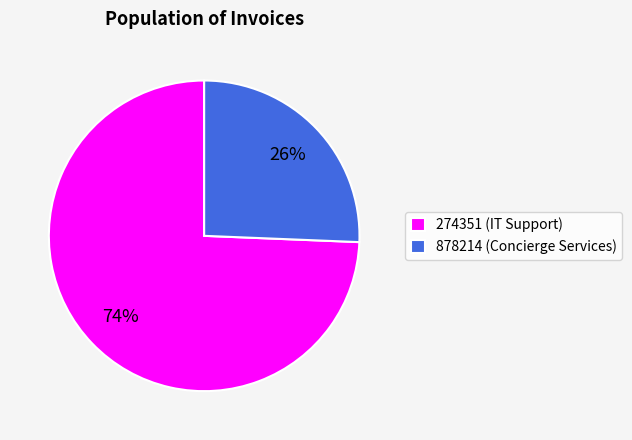

Which has a higher value, 274351 (IT Support) or 878214 (Concierge Services)?

274351 (IT Support)